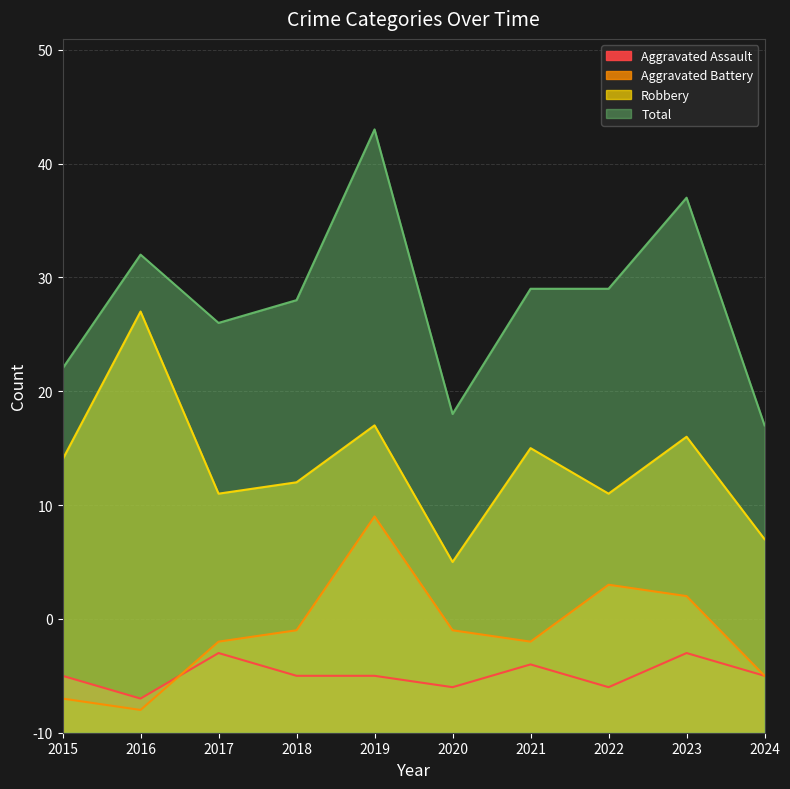

What are all the series names shown in the legend?

Aggravated Assault, Aggravated Battery, Robbery, Total